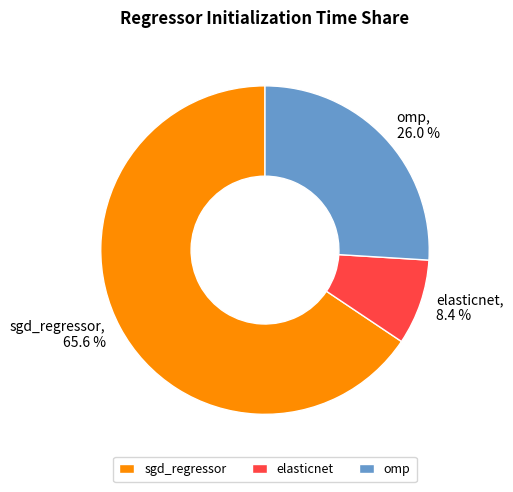

True or false: elasticnet accounts for 8% of the total.

True